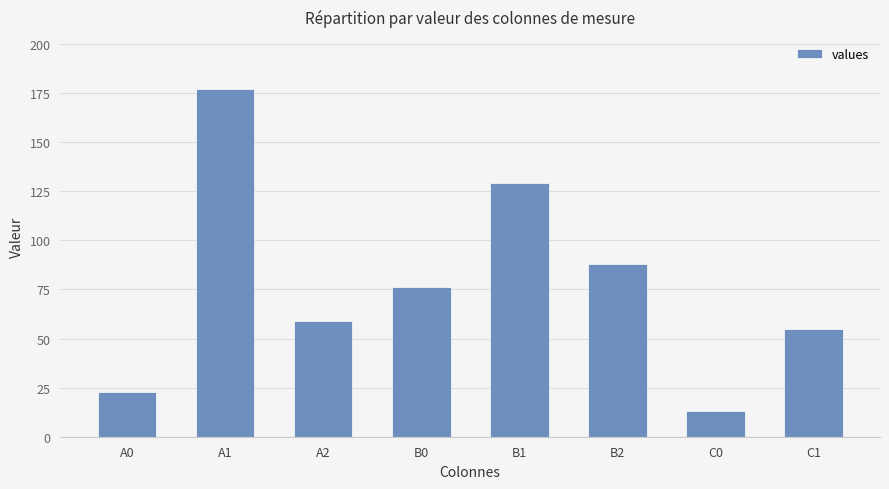

Rank the categories by value from lowest to highest.

C0, A0, C1, A2, B0, B2, B1, A1